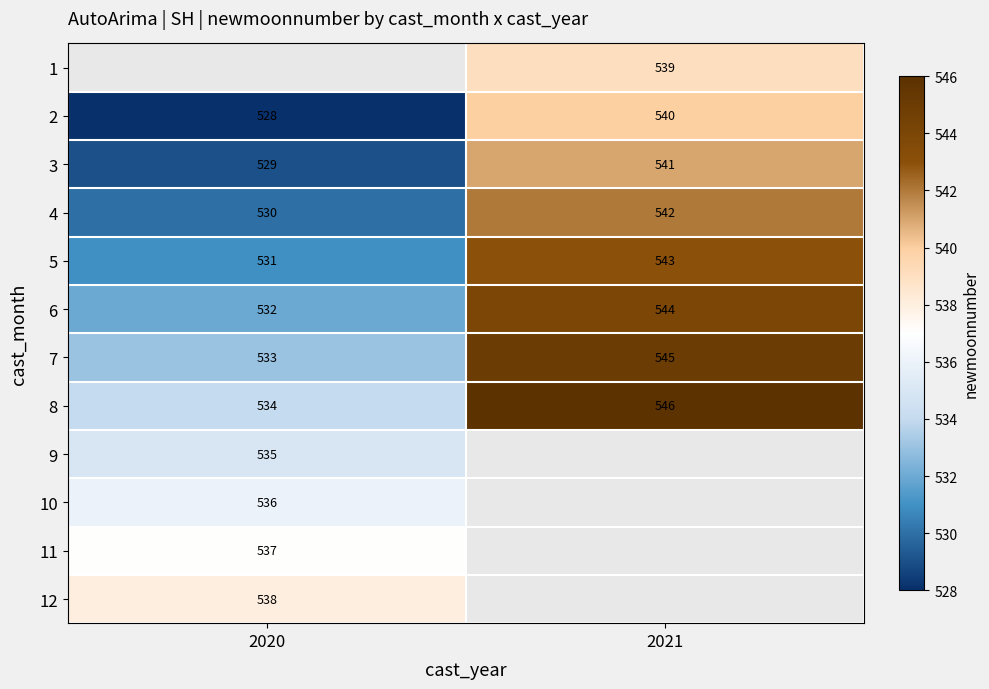

Is it true that 5 equals 790 at 2021?

False